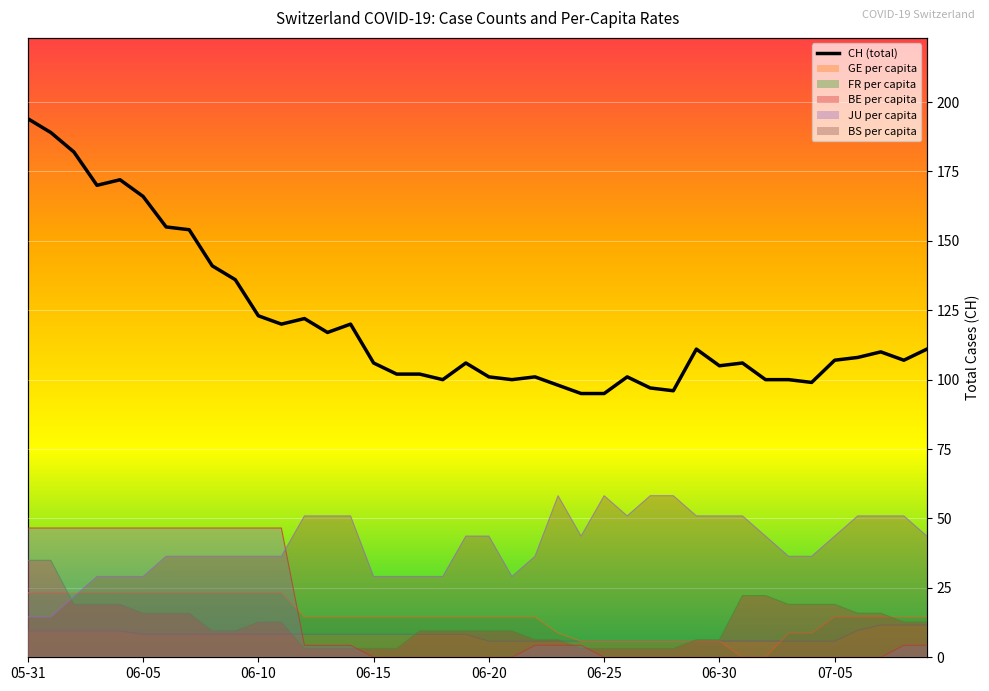

What is the smallest value displayed?

95